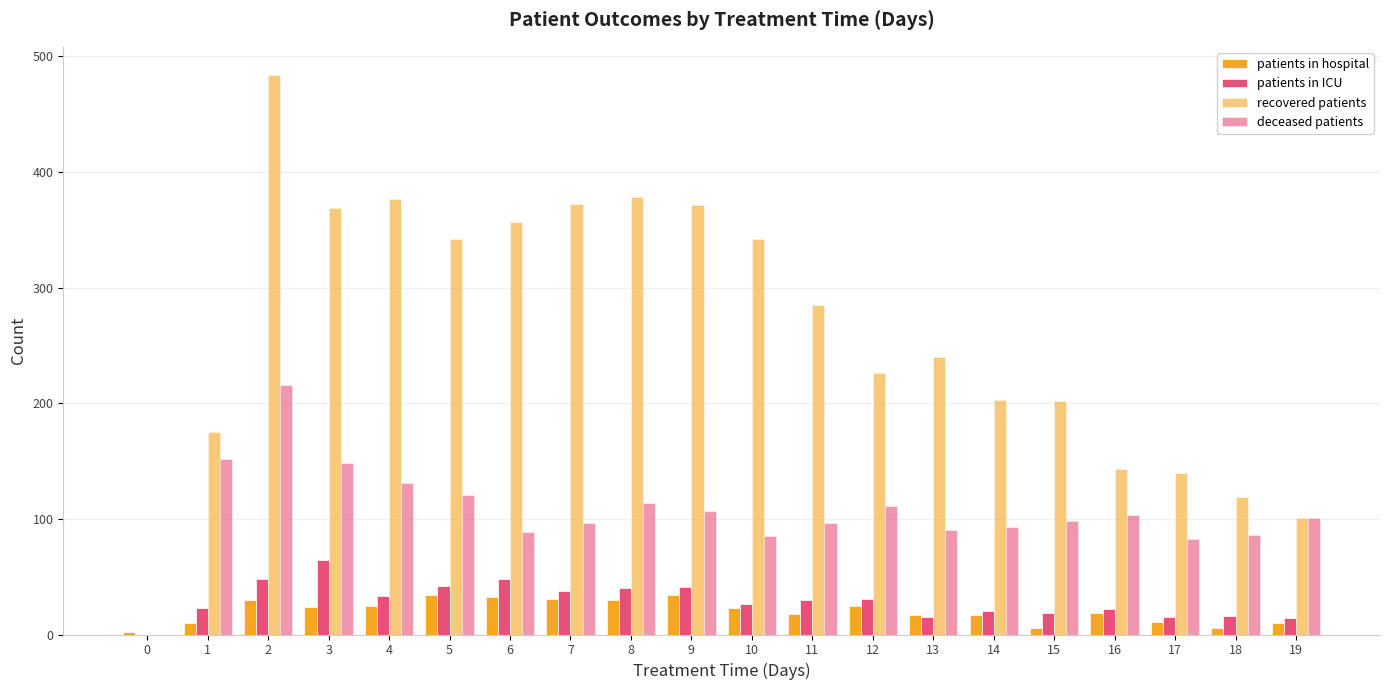

What is the sum of the patients in ICU values at 5 and 6?

90